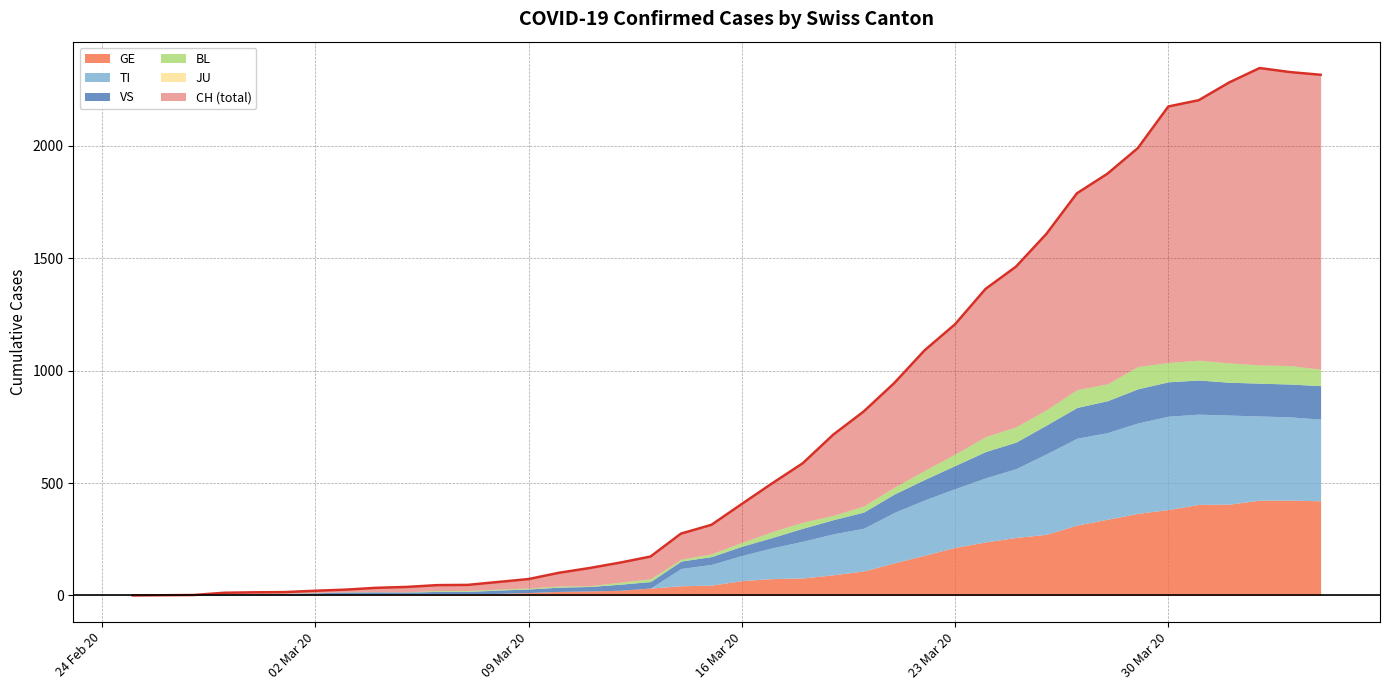

What value does the GE series have at 29, to the nearest 50?

250